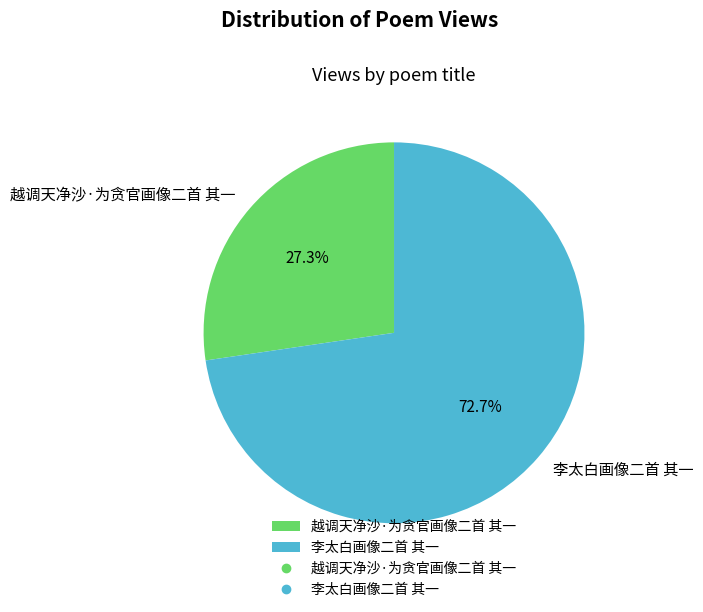

To the nearest percent, what percentage of the pie is 李太白画像二首 其一?

73%